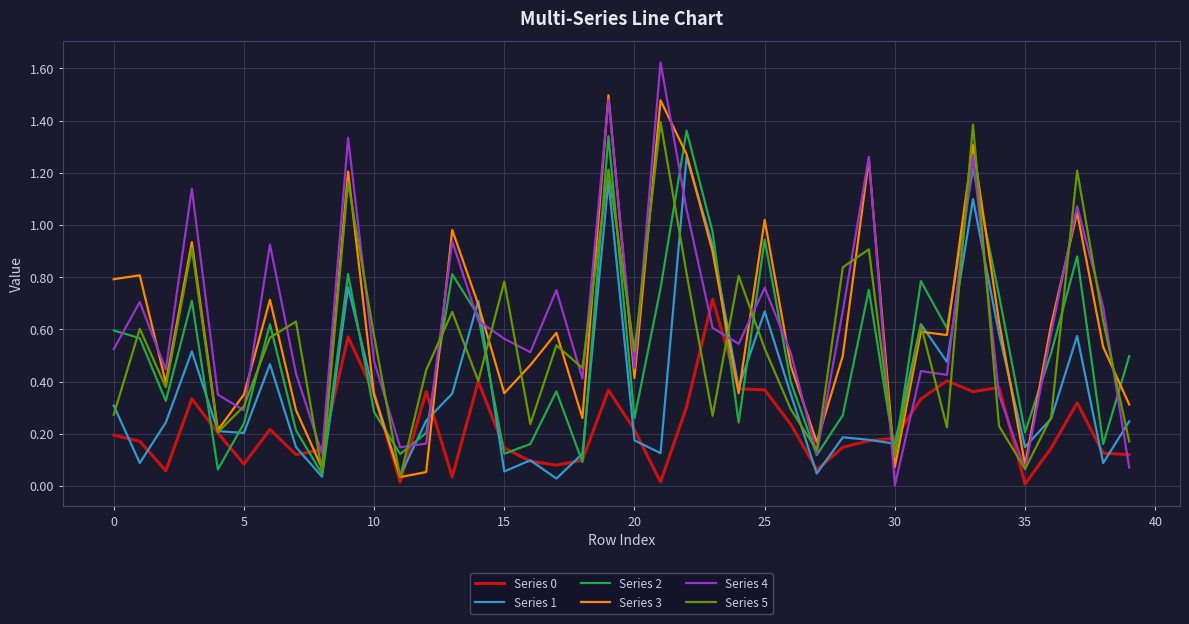

Which series has the widest spread of values?

Series 4